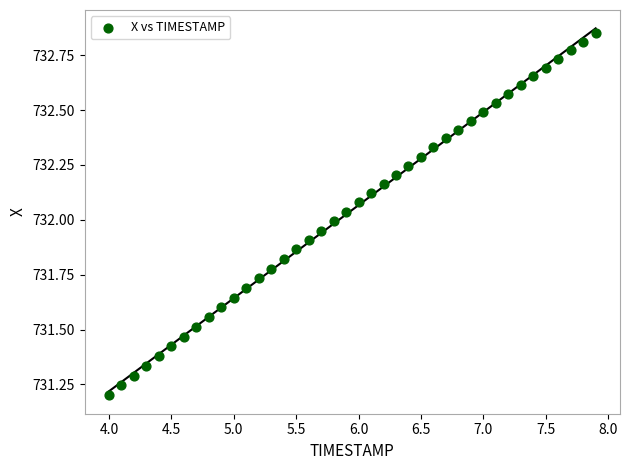

What is the range of X values (max minus min)?

3.9